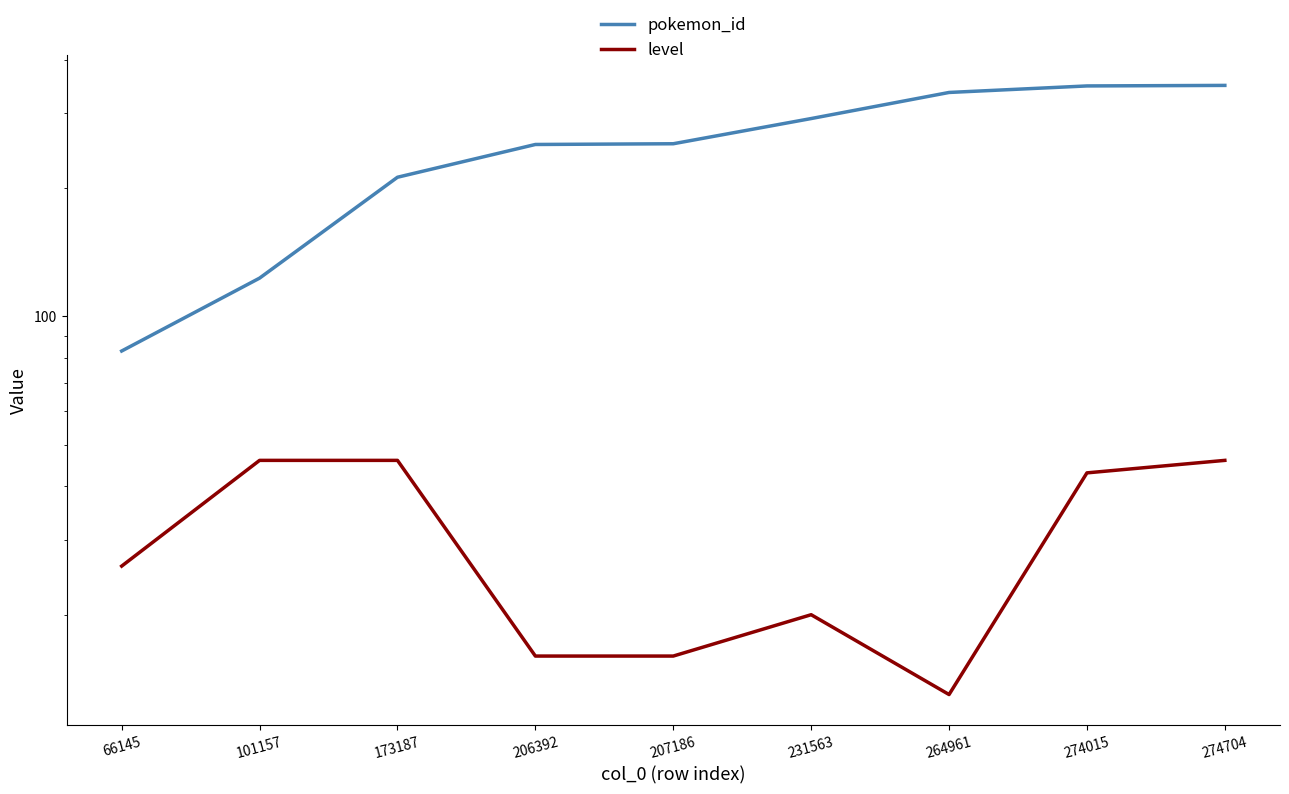

Rank the series at 274704 from highest to lowest value.

pokemon_id, level